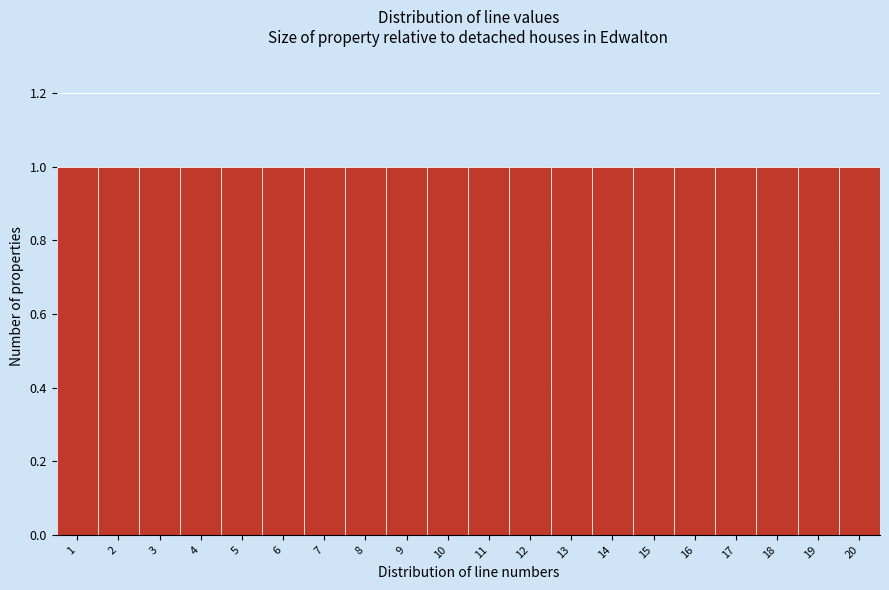

Reading left to right, transcribe this chart: for each bar, give the range it covers on the x-axis and its height. The values are not printed on the chart, so give them approximately, as read against the axis.

0.5 to 1.5: 1
1.5 to 2.5: 1
2.5 to 3.5: 1
3.5 to 4.5: 1
4.5 to 5.5: 1
5.5 to 6.5: 1
6.5 to 7.5: 1
7.5 to 8.5: 1
8.5 to 9.5: 1
9.5 to 10.5: 1
10.5 to 11.5: 1
11.5 to 12.5: 1
12.5 to 13.5: 1
13.5 to 14.5: 1
14.5 to 15.5: 1
15.5 to 16.5: 1
16.5 to 17.5: 1
17.5 to 18.5: 1
18.5 to 19.5: 1
19.5 to 20.5: 1